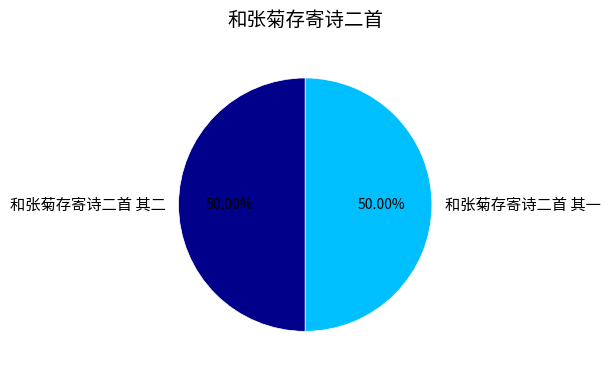

Do 和张菊存寄诗二首 其一 and 和张菊存寄诗二首 其二 together represent more than half of the pie?

Yes